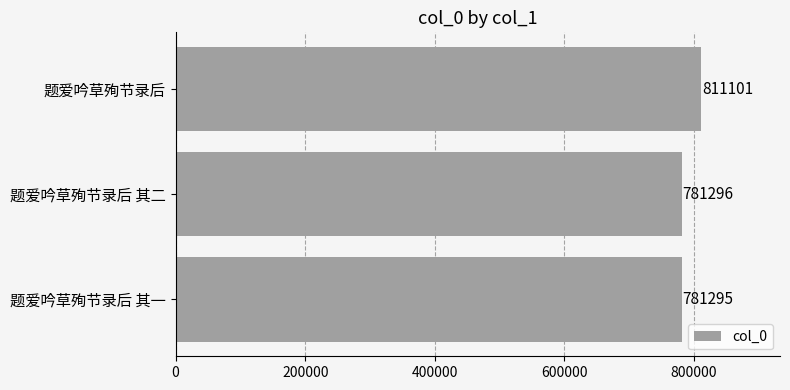

Rank the categories by value from lowest to highest.

题爱吟草殉节录后 其一, 题爱吟草殉节录后 其二, 题爱吟草殉节录后